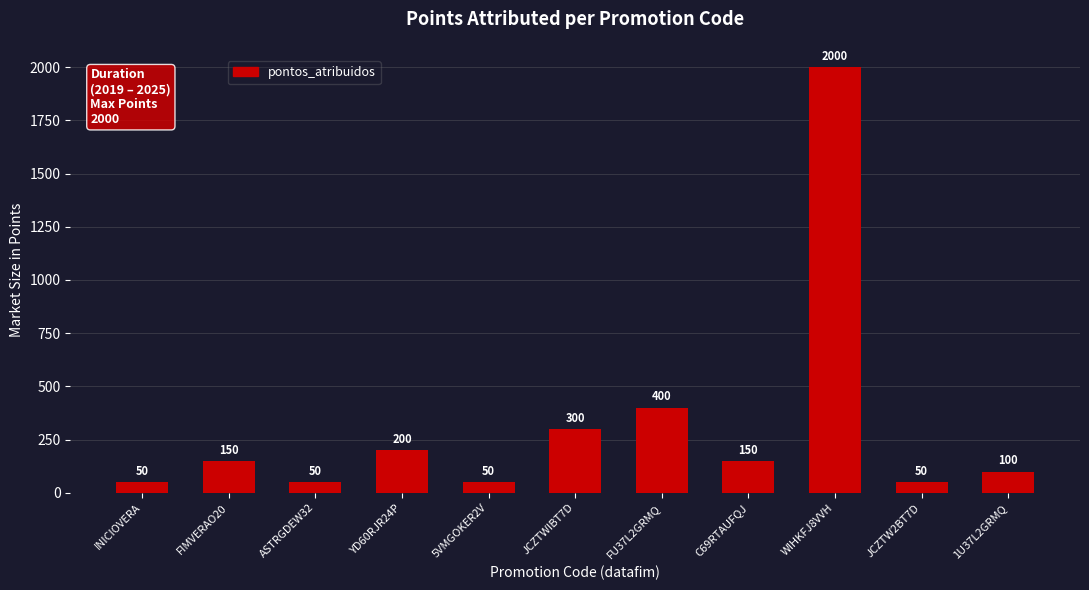

Between 1U37L2GRMQ and JCZTW2BT7D, which is larger?

1U37L2GRMQ